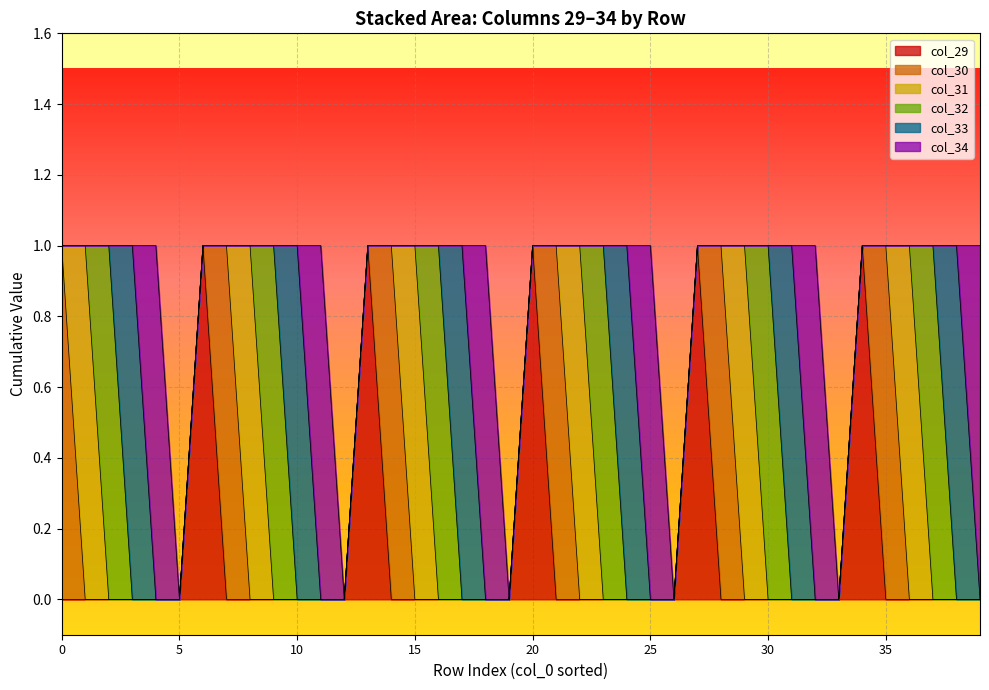

Which category has the highest value in the col_33 series?

3